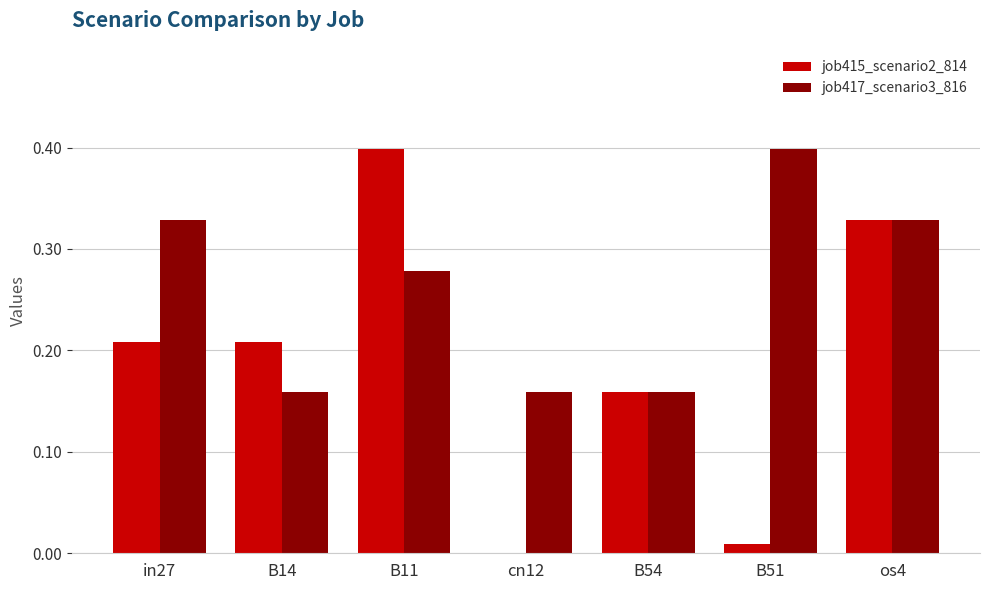

How many job417_scenario3_816 values are between 0 and 1?

7